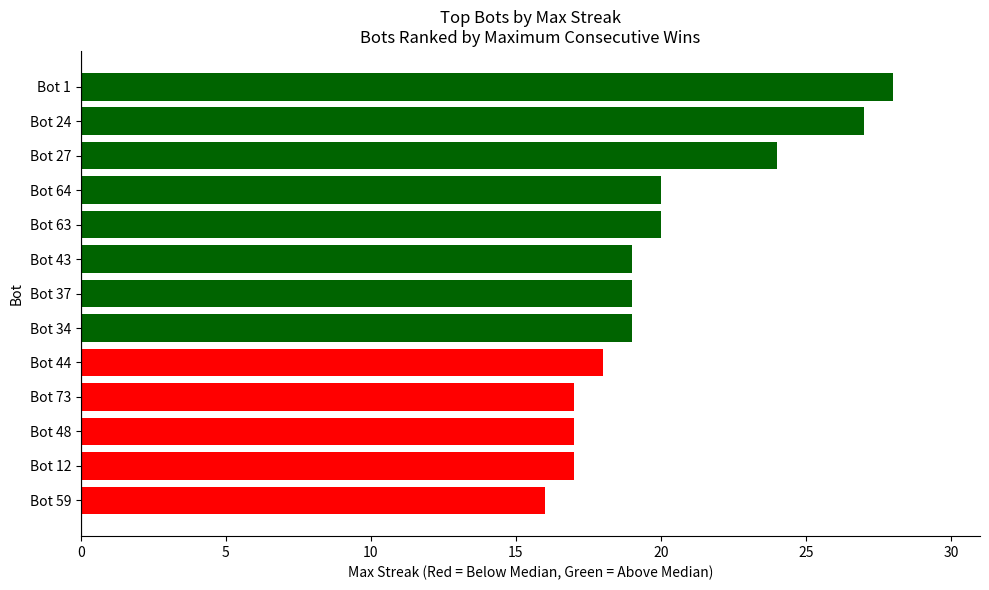

Reading bottom to top, extract all data points from this chart.

16	17	17	17	18	19	19	19	20	20	24	27	28